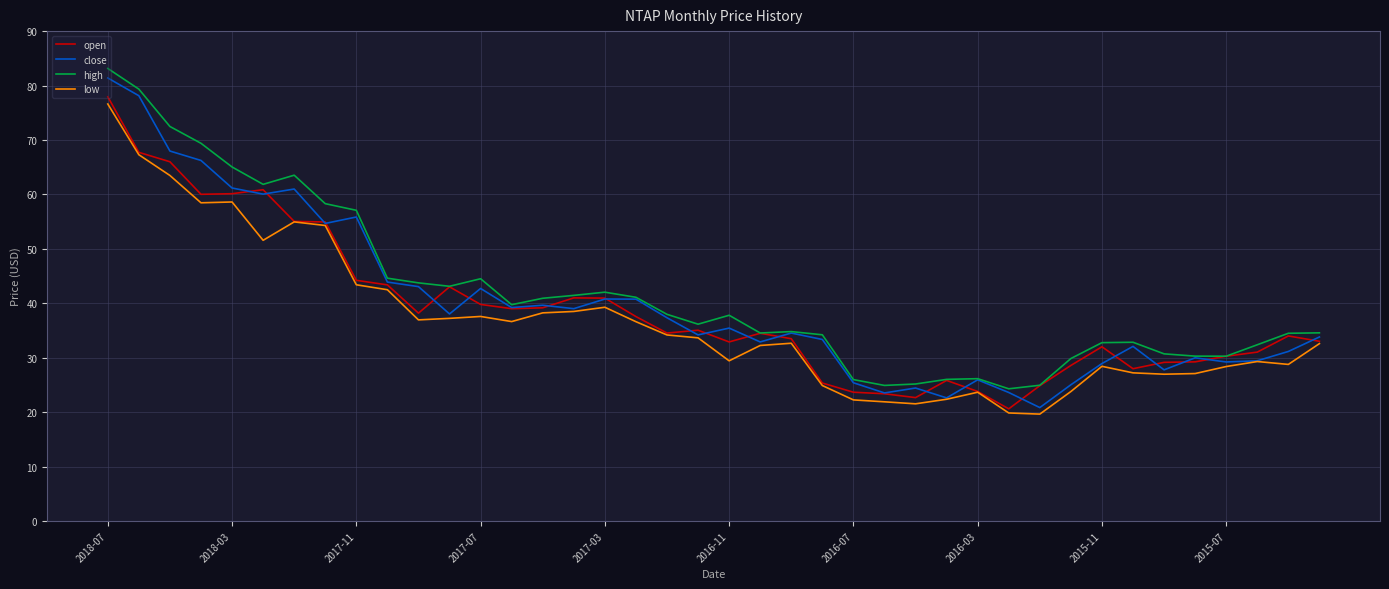

What is the maximum value shown in the chart?

83.1